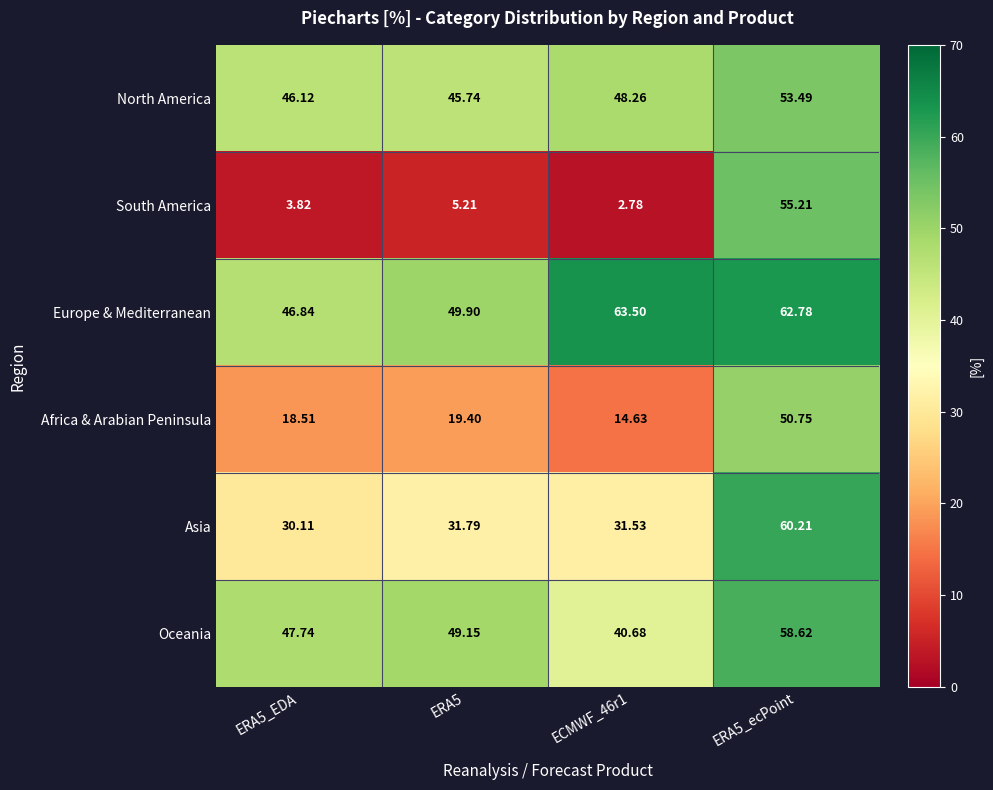

Which series has the largest total across all categories?

Europe & Mediterranean